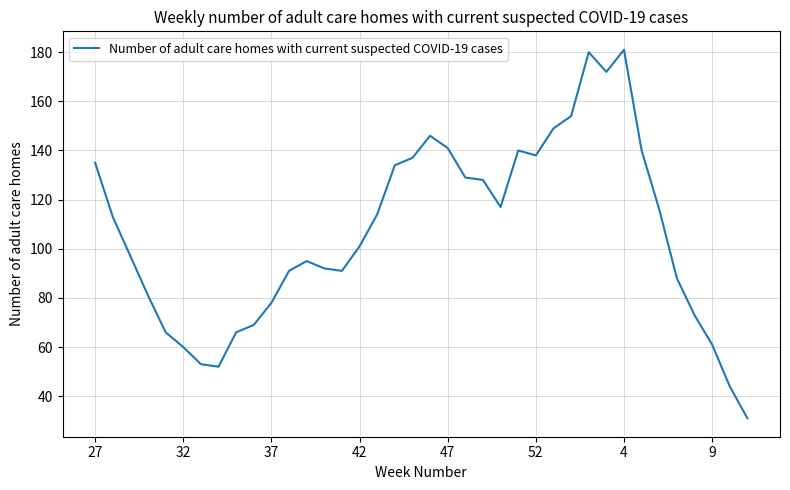

What is the difference between the maximum and minimum values?

150